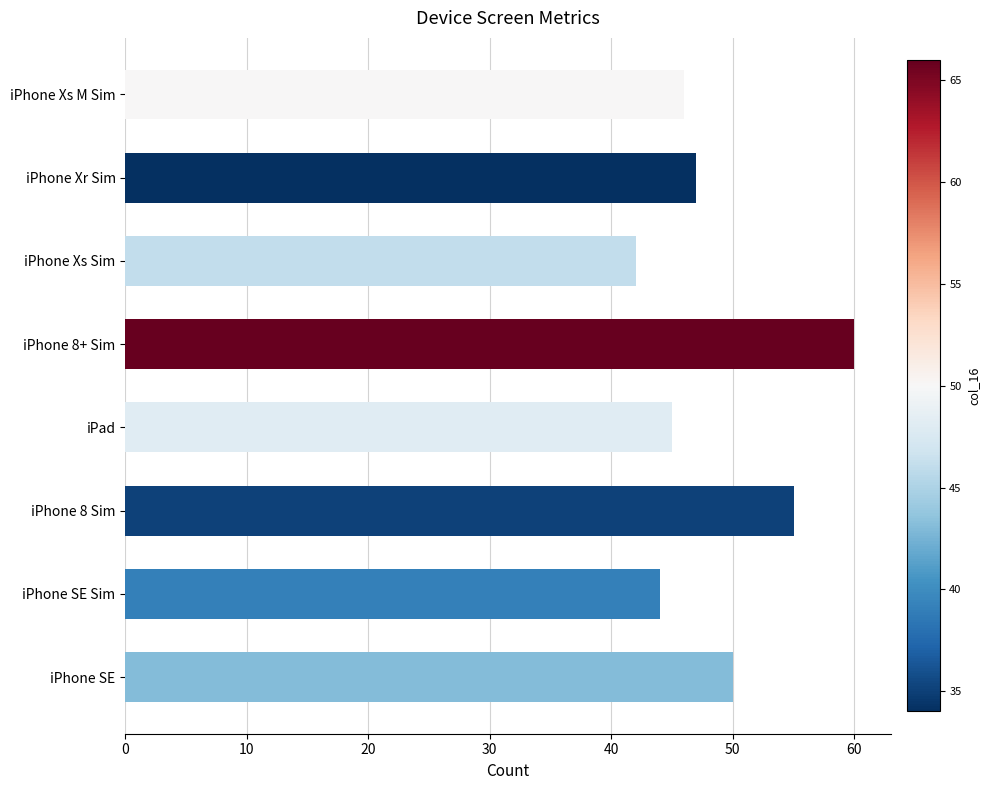

How many categories are shown in the chart?

8